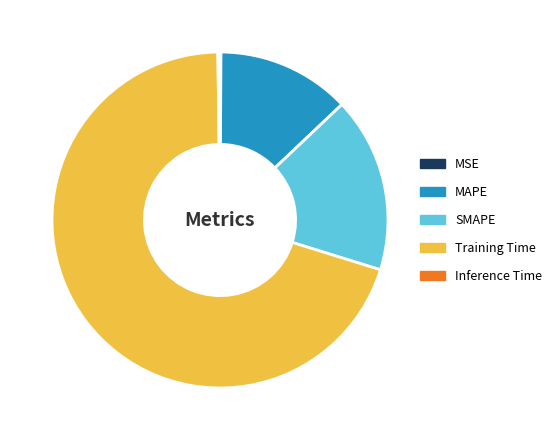

The Training Time slice represents 70% of the pie. True or false?

True